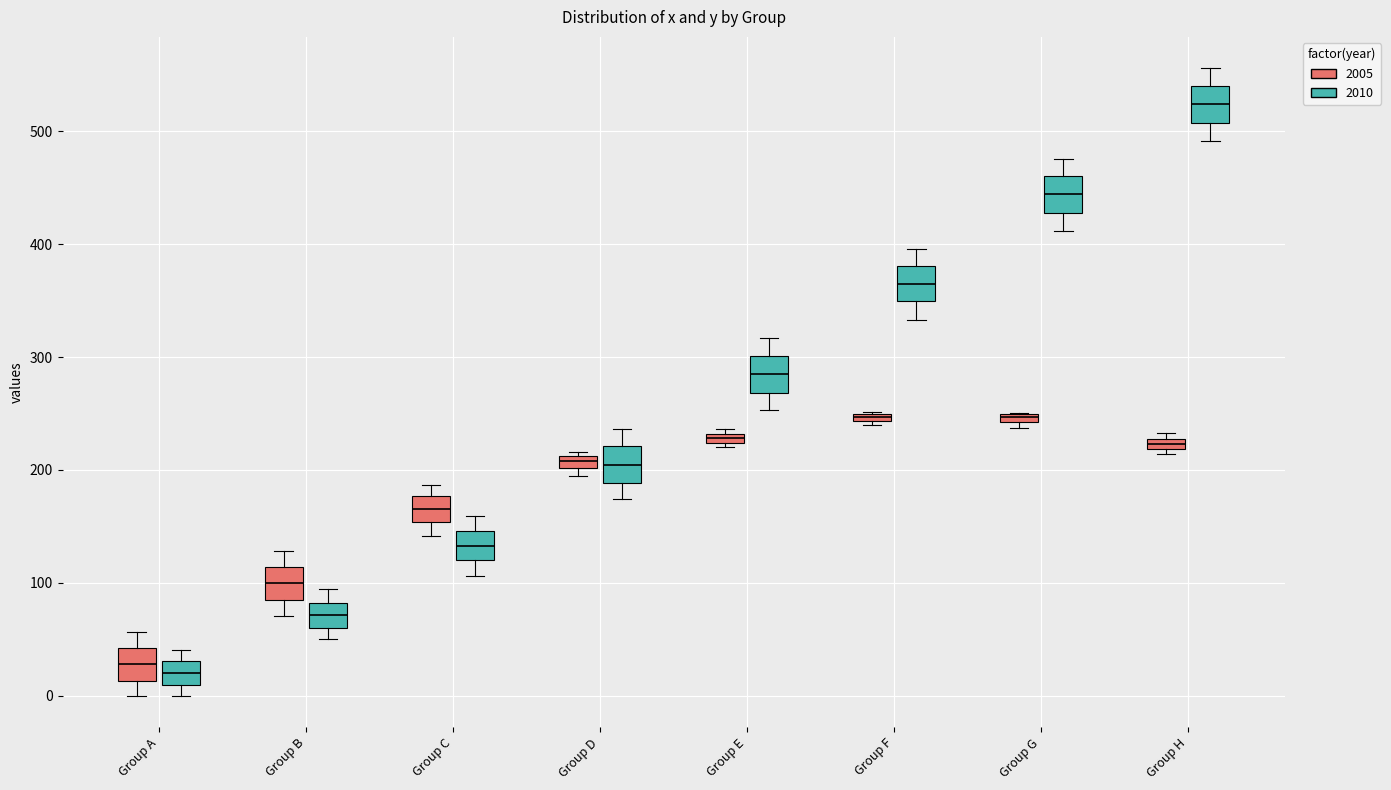

Where is the lower edge of the box for Group D (2010) on the y-axis? The values are not printed on the chart, so give them approximately, as read against the axis.

190